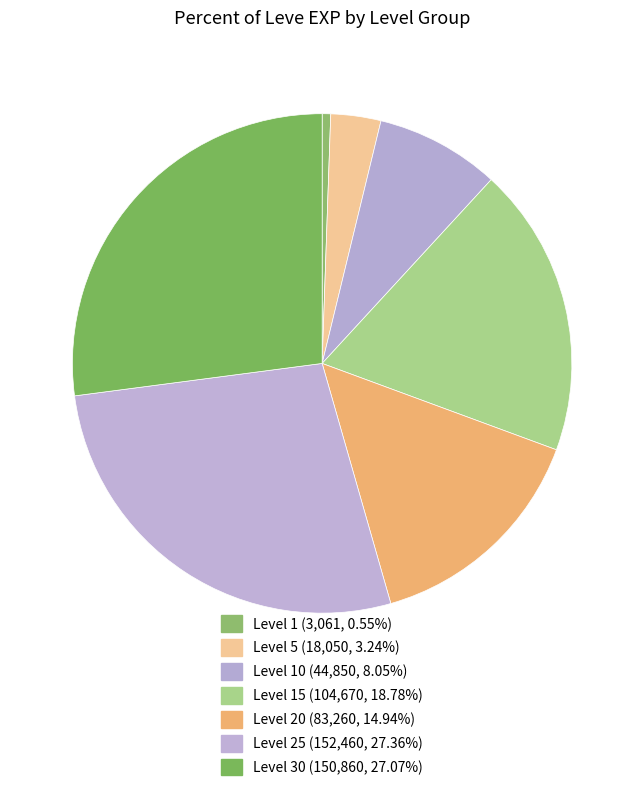

How many slices are in this pie chart?

7